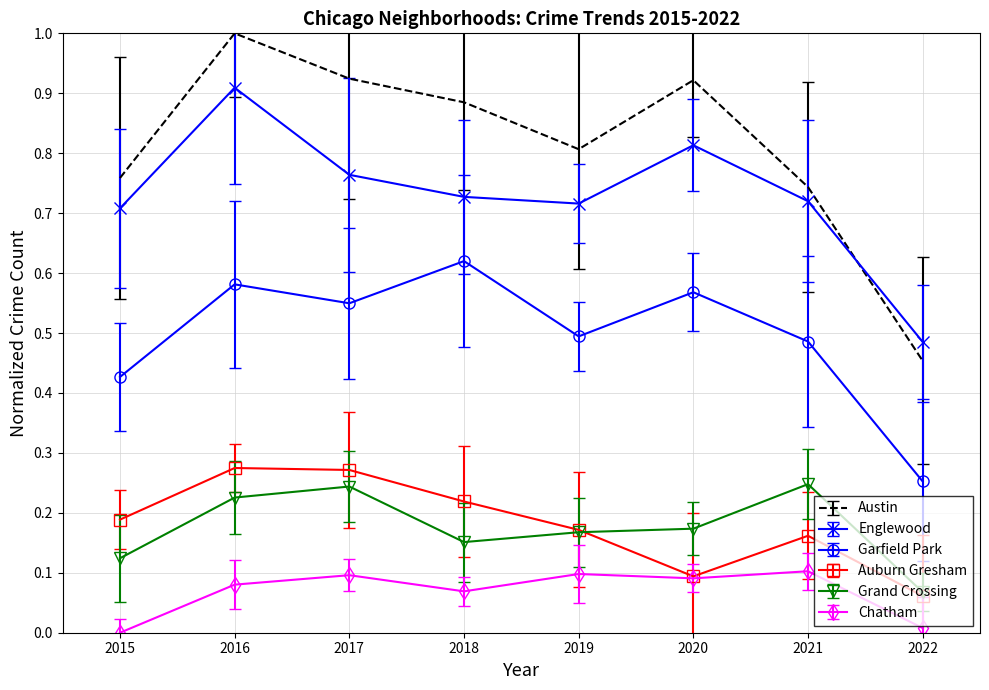

Which series changed the most between 2018 and 2021?

Austin